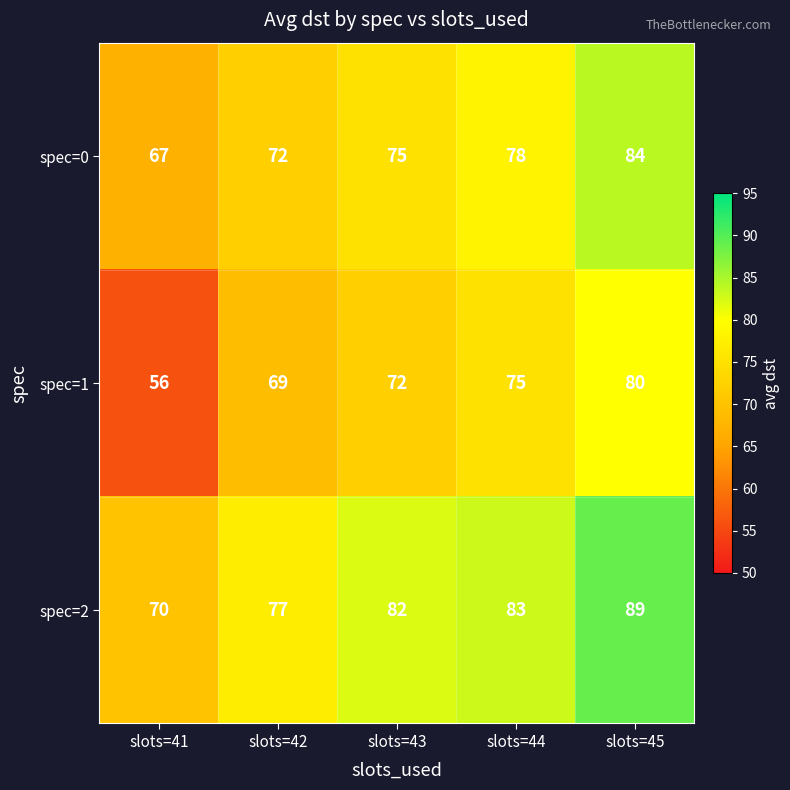

At which category is the sum across all series the highest?

slots=45